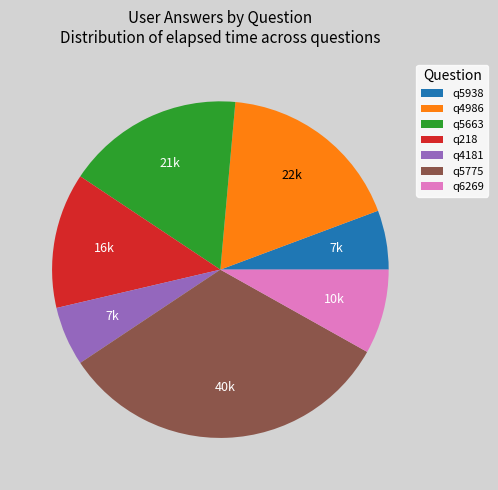

Approximately how many times larger is the value at q5775 compared to q6269?

4.0